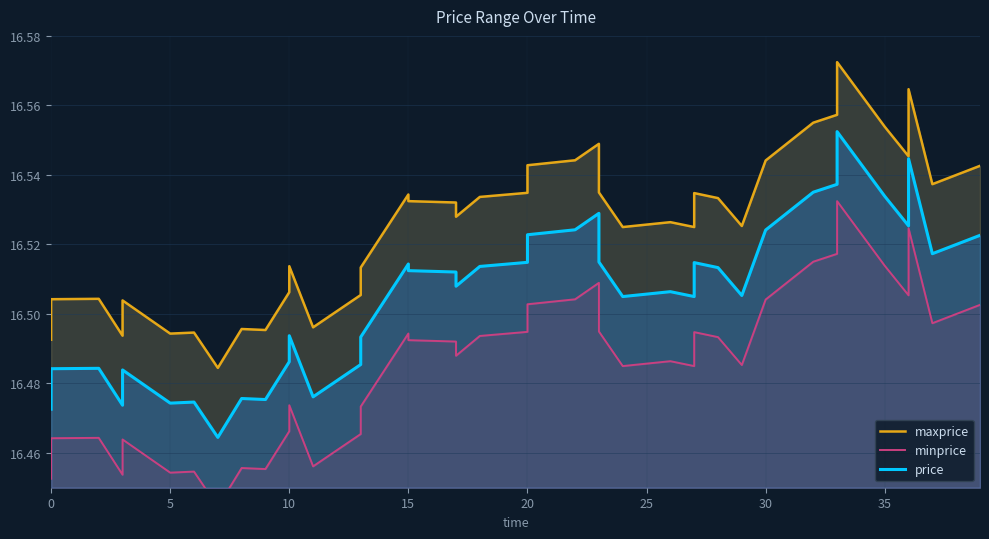

What is the highest value of the price series?

16.6